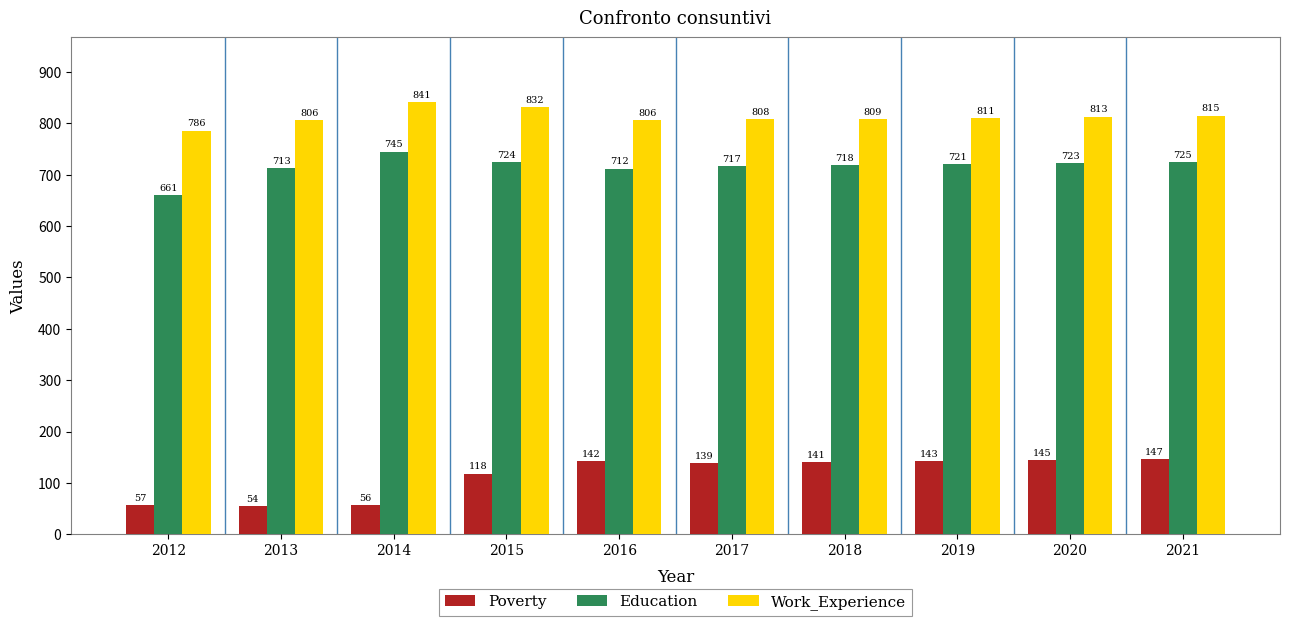

The value of Work_Experience at 2017 is 808. True or false?

True